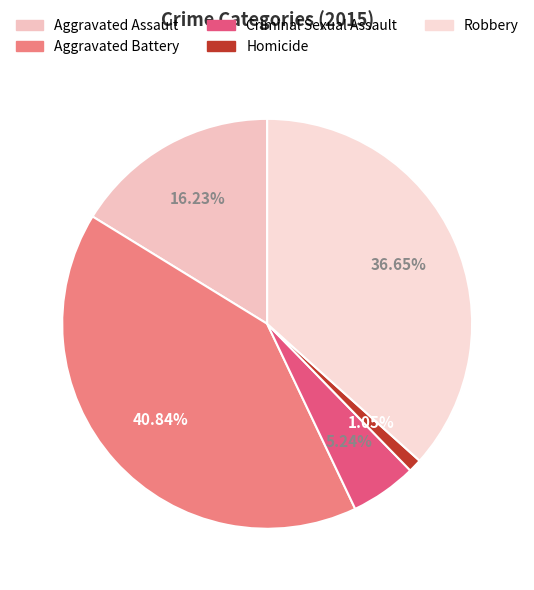

Is Aggravated Battery the majority of the pie?

No